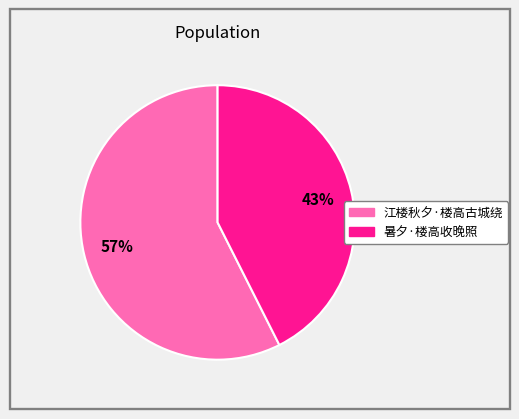

What percentage is the 暑夕·楼高收晚照 slice, to the nearest percent?

43%